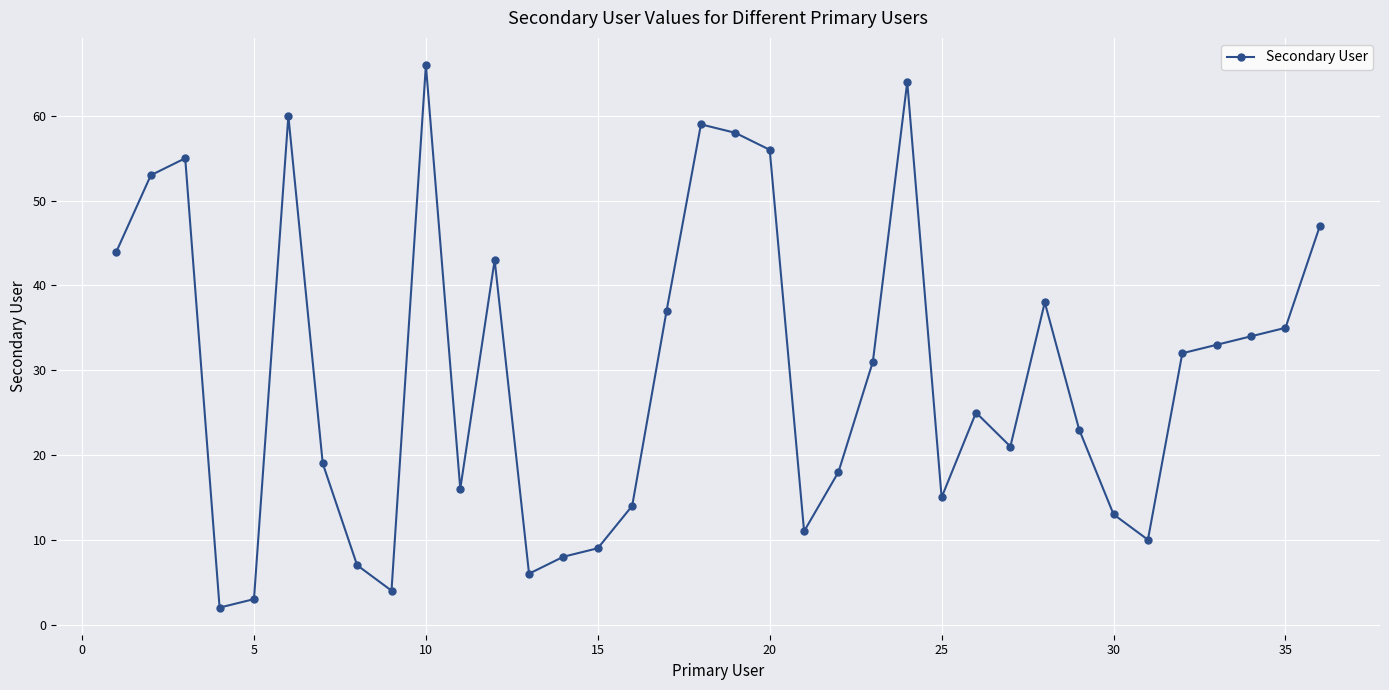

True or false: the data has more than 1 interior local peaks.

True